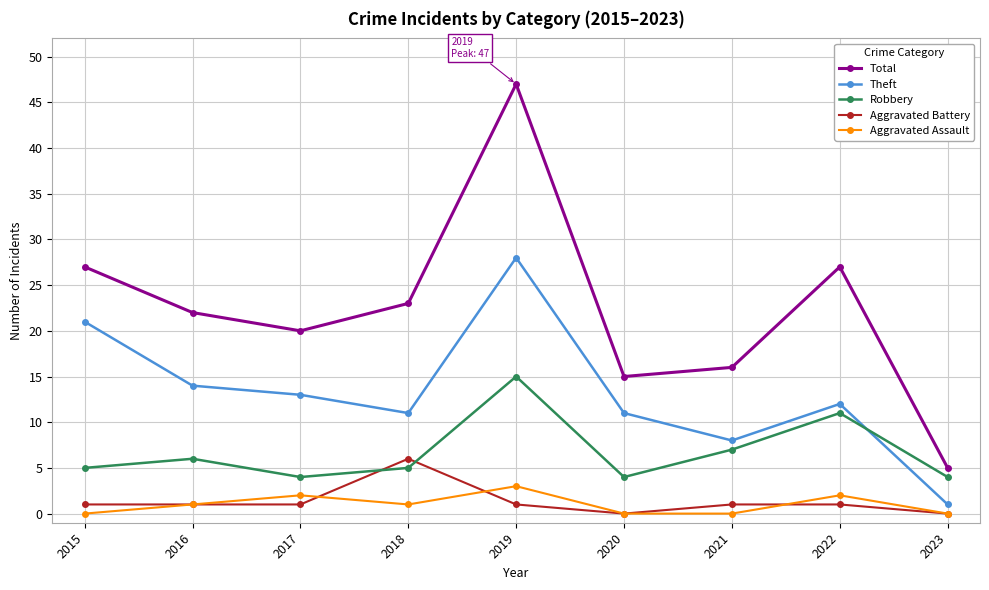

Reading right to left, what are all the values shown in this chart?

Total: 2023=5	2022=27	2021=16	2020=15	2019=47	2018=23	2017=20	2016=22	2015=27
Theft: 2023=1	2022=12	2021=8	2020=11	2019=28	2018=11	2017=13	2016=14	2015=21
Robbery: 2023=4	2022=11	2021=7	2020=4	2019=15	2018=5	2017=4	2016=6	2015=5
Aggravated Battery: 2023=0	2022=1	2021=1	2020=0	2019=1	2018=6	2017=1	2016=1	2015=1
Aggravated Assault: 2023=0	2022=2	2021=0	2020=0	2019=3	2018=1	2017=2	2016=1	2015=0